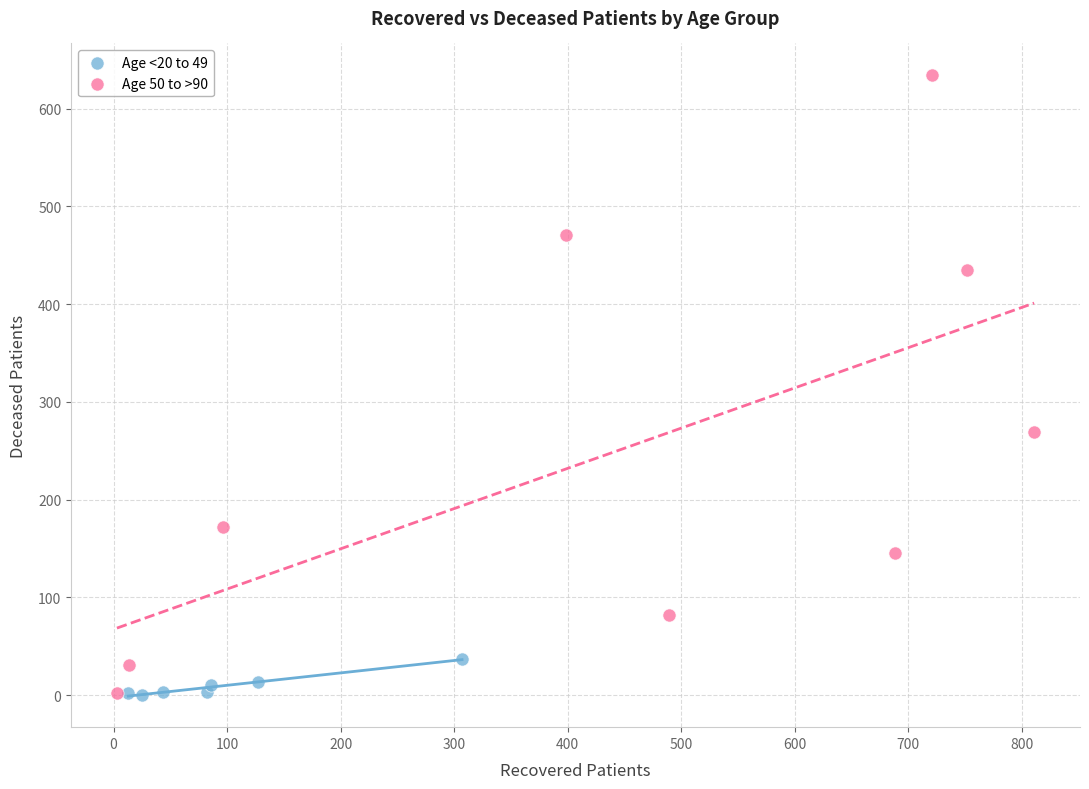

Which series has the widest spread of Y values?

Age 50 to >90